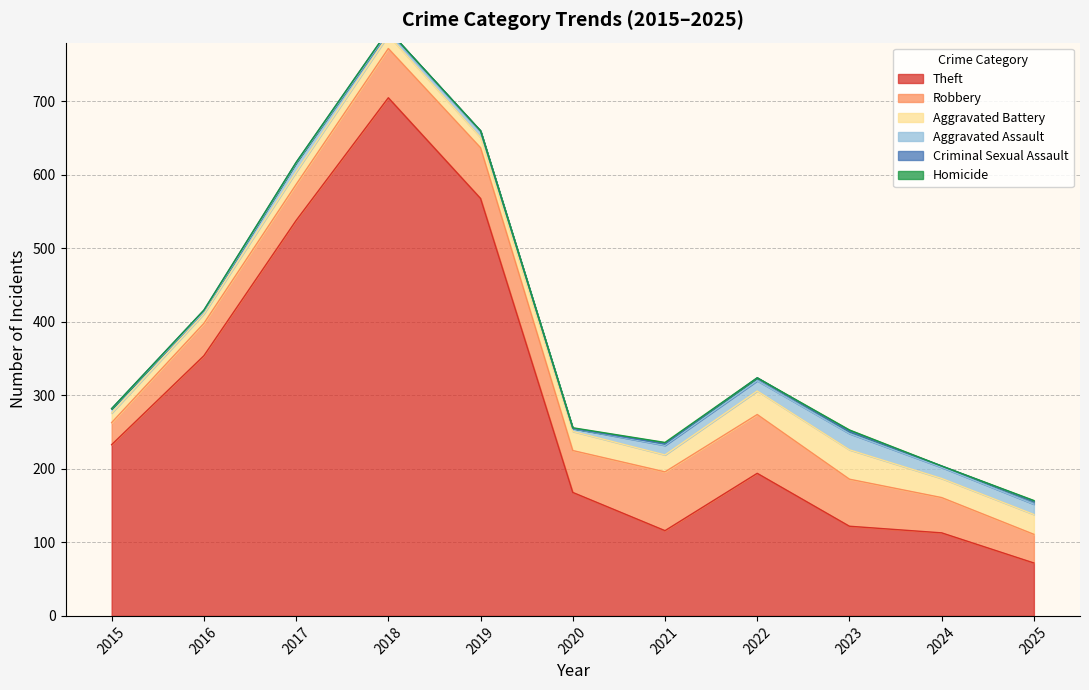

How many data points in Criminal Sexual Assault are less than 2?

4